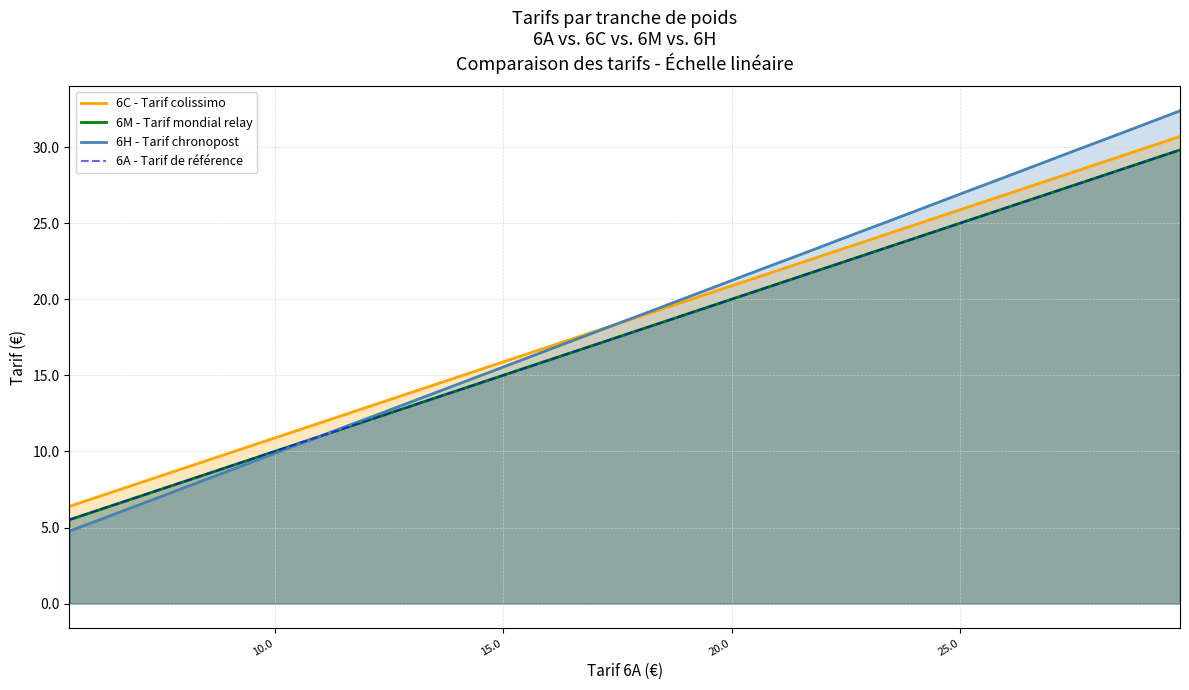

How many values in the 6C - Tarif colissimo series exceed 18?

17